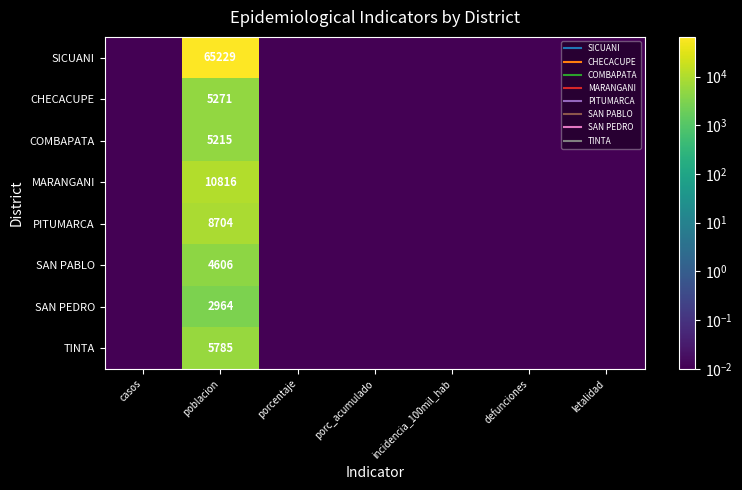

Is it true that TINTA equals 0.0 at casos?

False